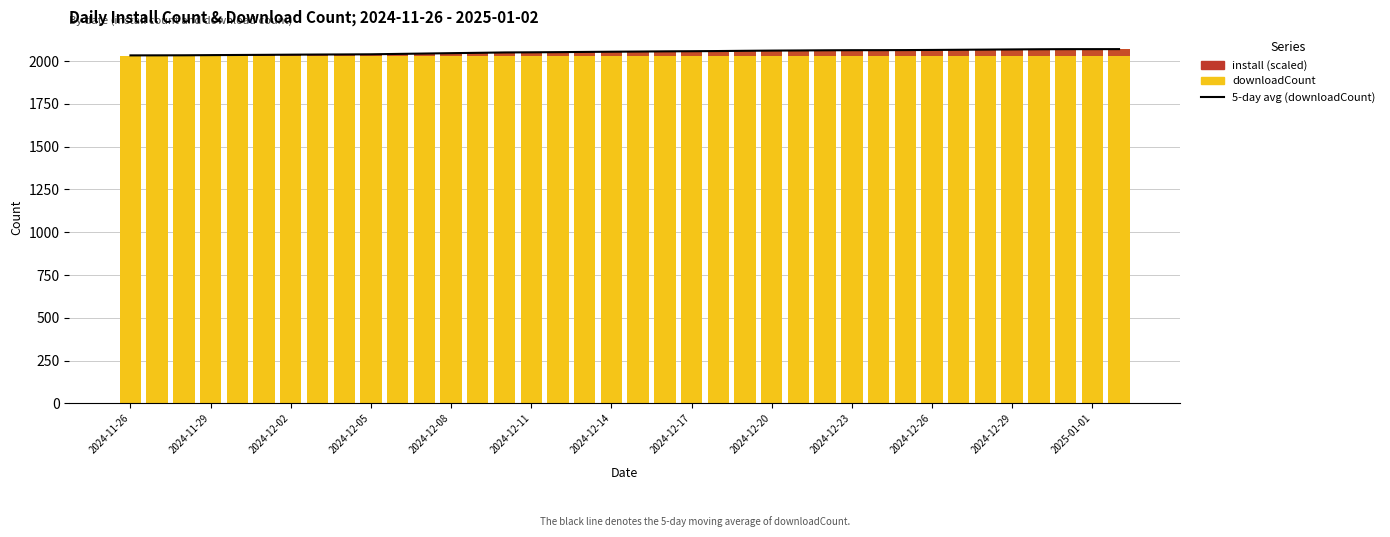

Between 2024-11-29 and 2024-12-05, which is larger?

2024-12-05